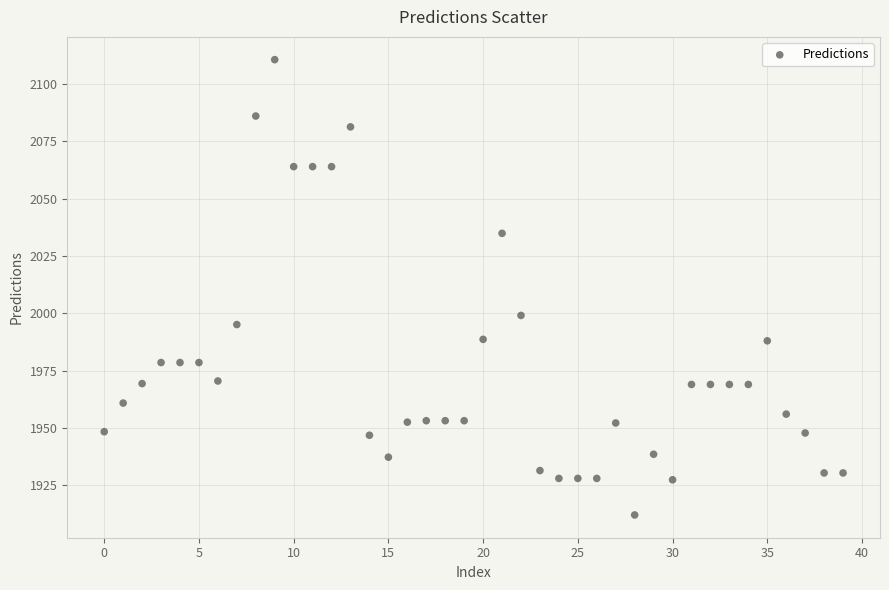

What Y value in the scatter plot is closest to 2011?

1999.1